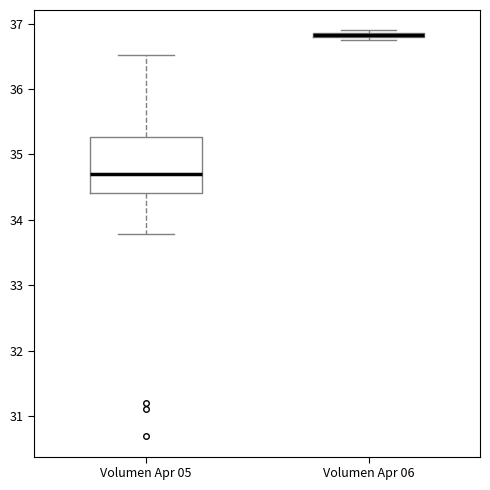

Which box has the lowest median line?

Volumen Apr 05